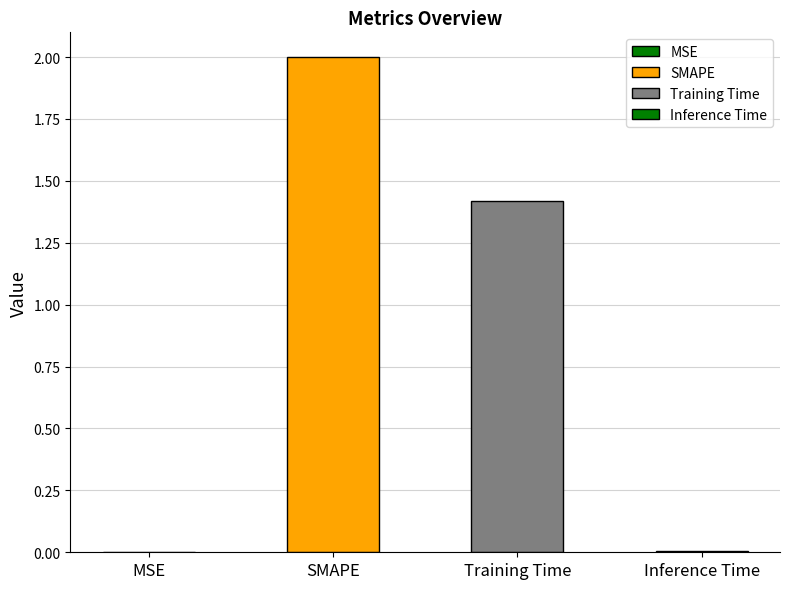

Rank the categories by value from lowest to highest.

MSE, Inference Time, Training Time, SMAPE